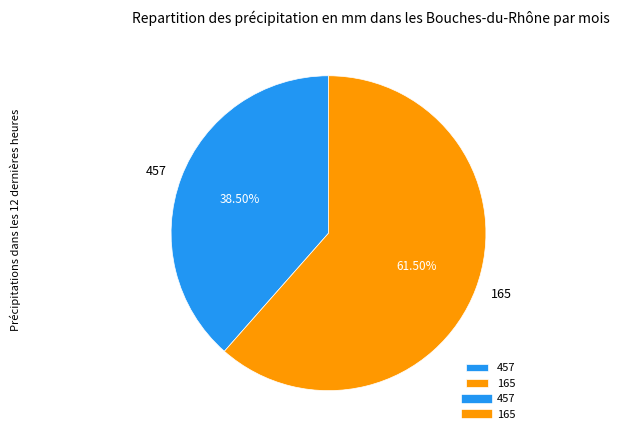

How many slices are in this pie chart?

2